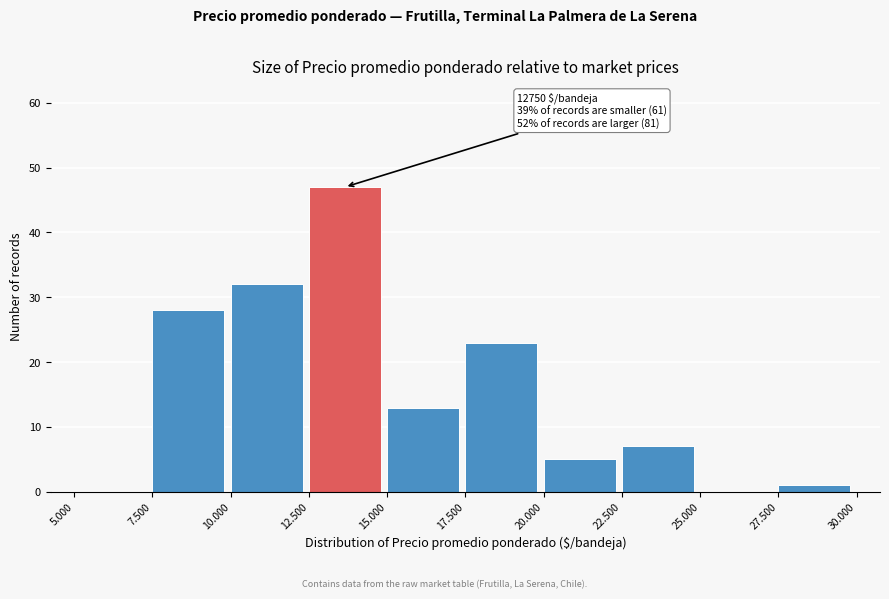

Reading left to right, extract all data points from this chart.

5.000=0	7.500=28	10.000=32	12.500=47	15.000=13	17.500=23	20.000=5	22.500=7	25.000=0	27.500=1